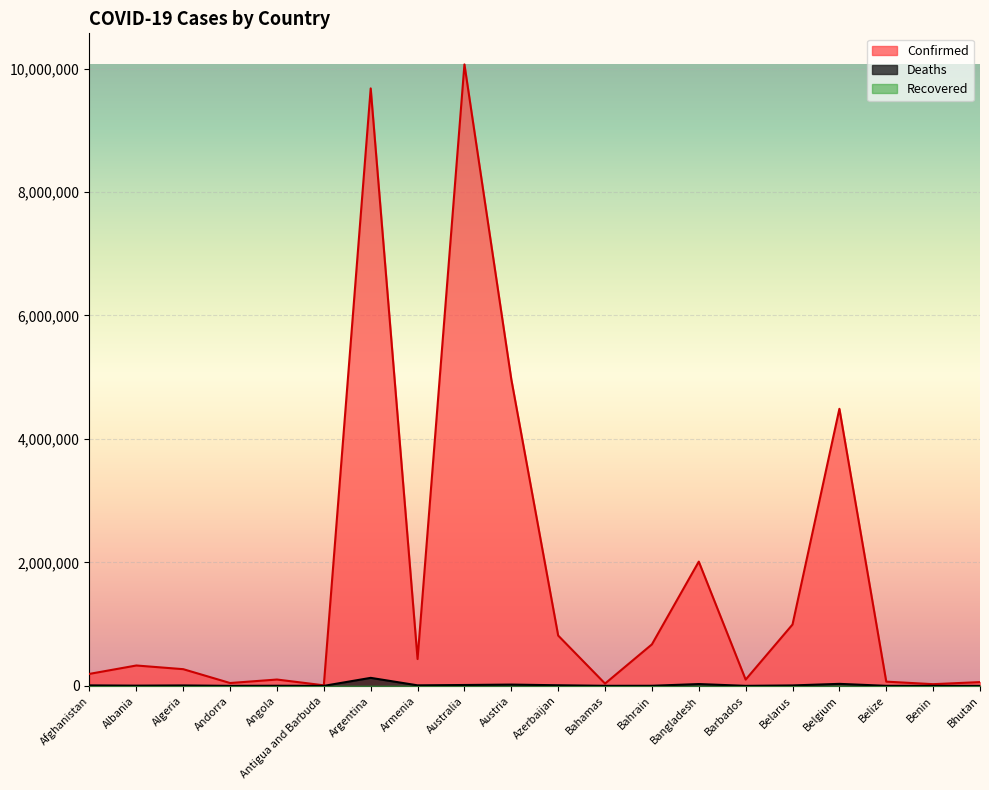

How many interior local peaks does the Deaths series have?

6